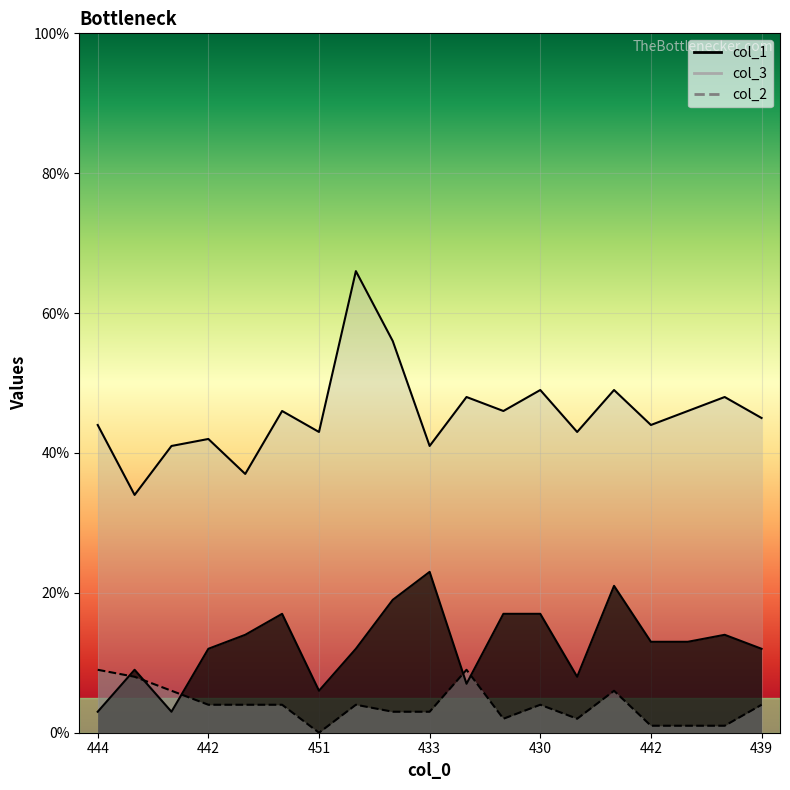

What is the label of the 8th point from the right?

435